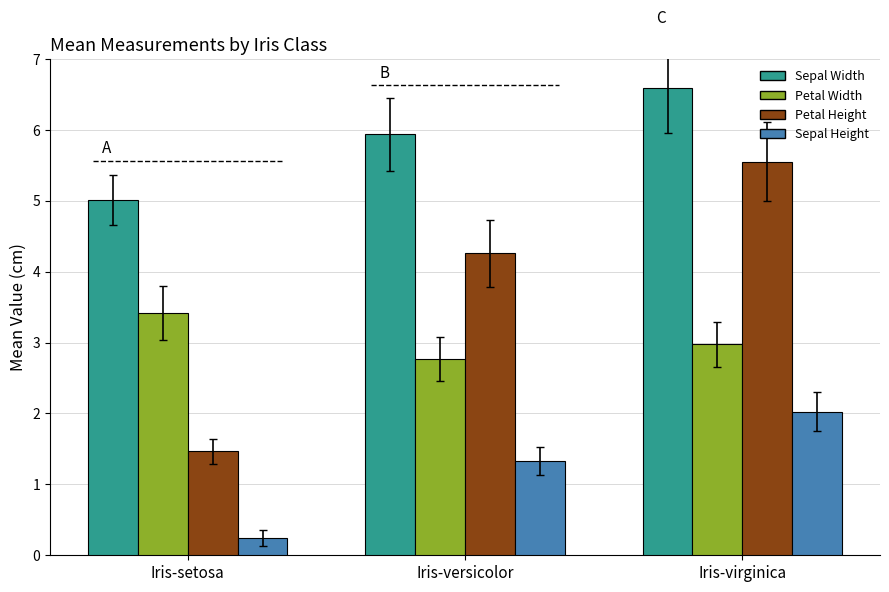

What are all the series names shown in the legend?

Sepal Width, Petal Width, Petal Height, Sepal Height